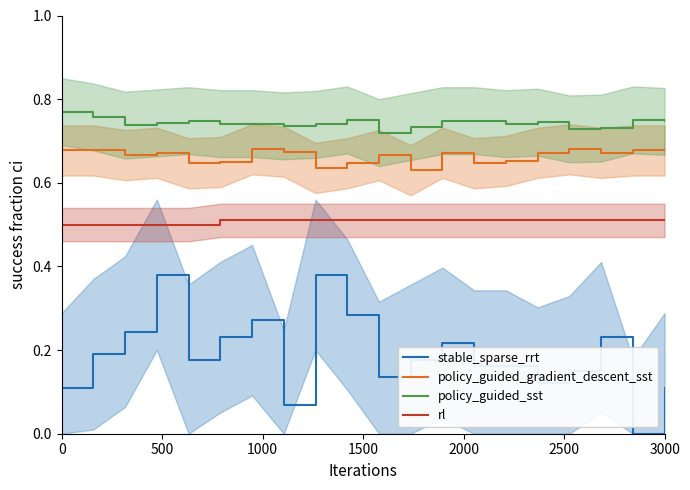

Which series has the largest total across all categories?

policy_guided_sst